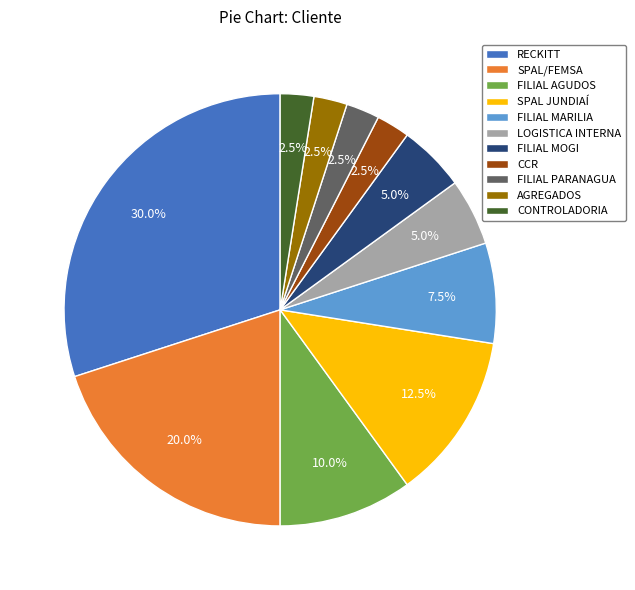

Does RECKITT represent more than half of the total?

No